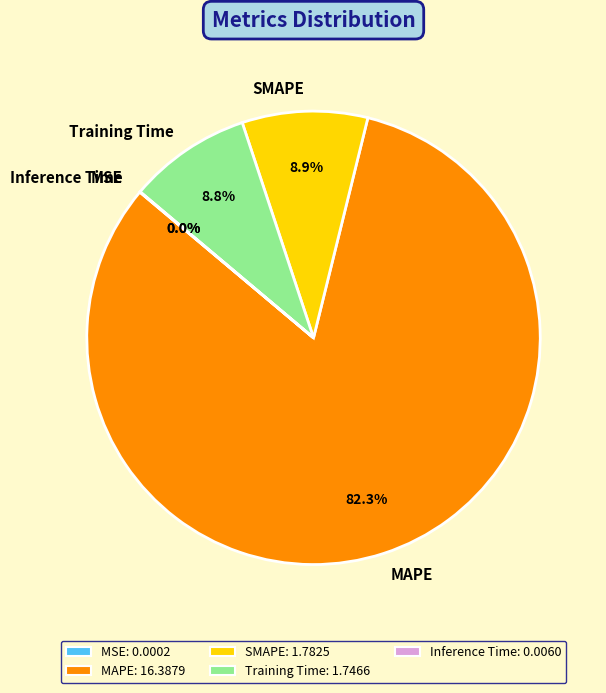

Which category has the biggest portion of the pie?

MAPE